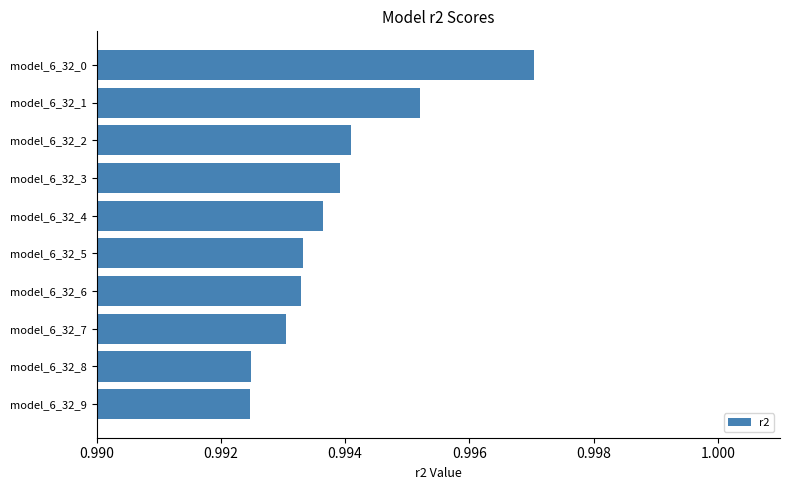

What is the sum of all values?

9.9